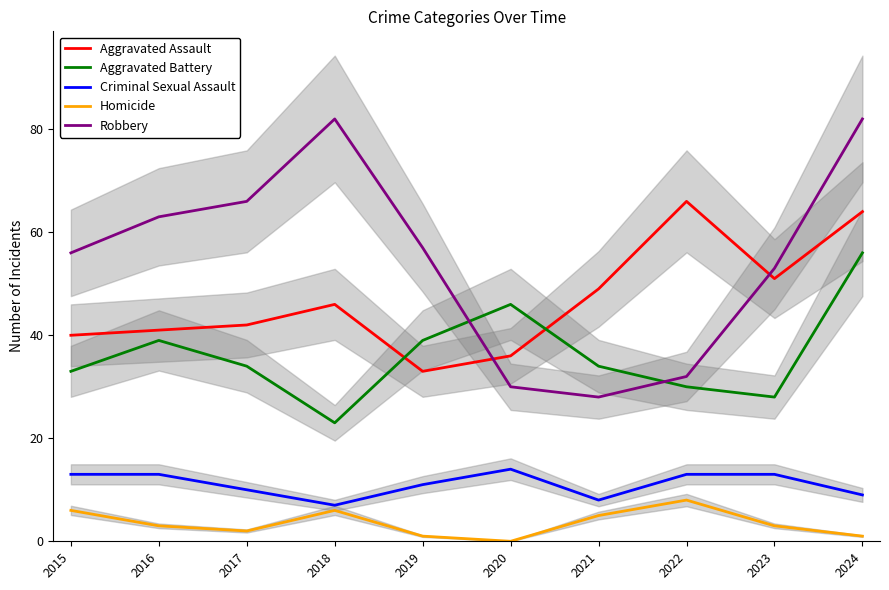

Where do Aggravated Battery and Robbery first cross each other?

2019 and 2020